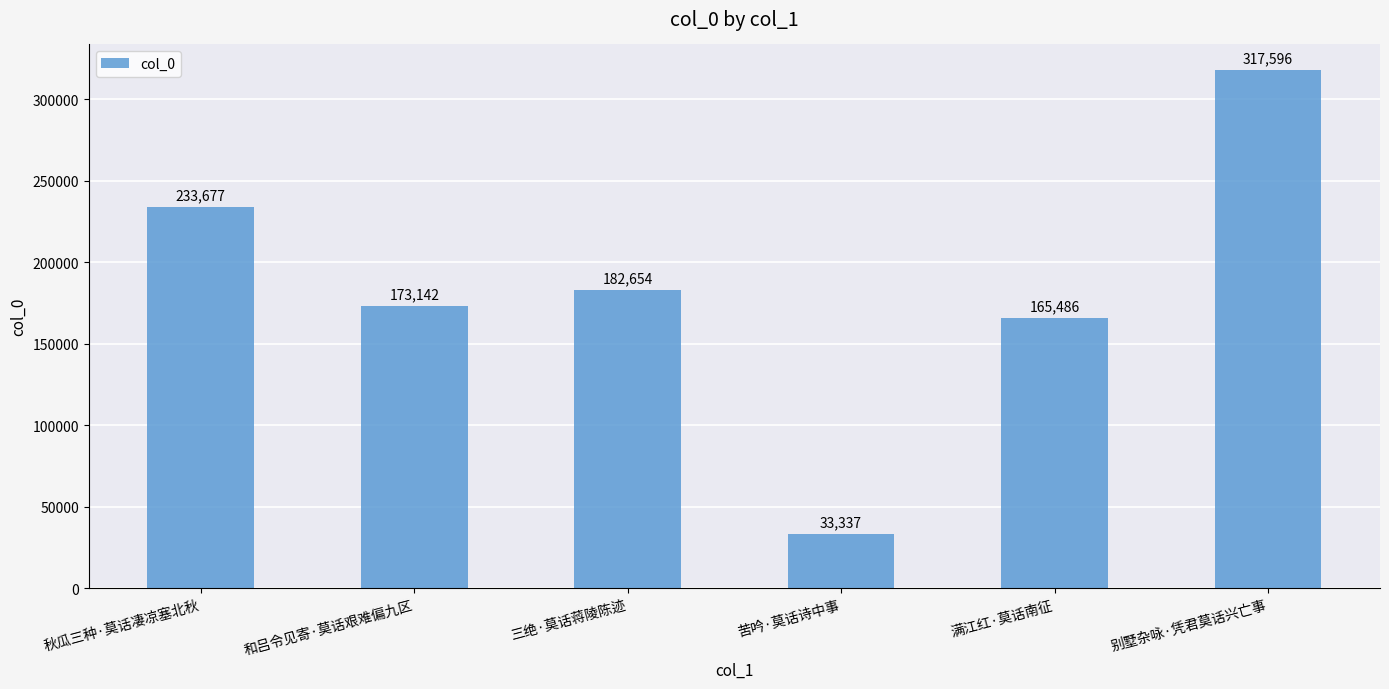

Rank the categories by value from highest to lowest.

别墅杂咏·凭君莫话兴亡事, 秋瓜三种·莫话凄凉塞北秋, 三绝·莫话蒋陵陈迹, 和吕令见寄·莫话艰难偏九区, 满江红·莫话南征, 苦吟·莫话诗中事